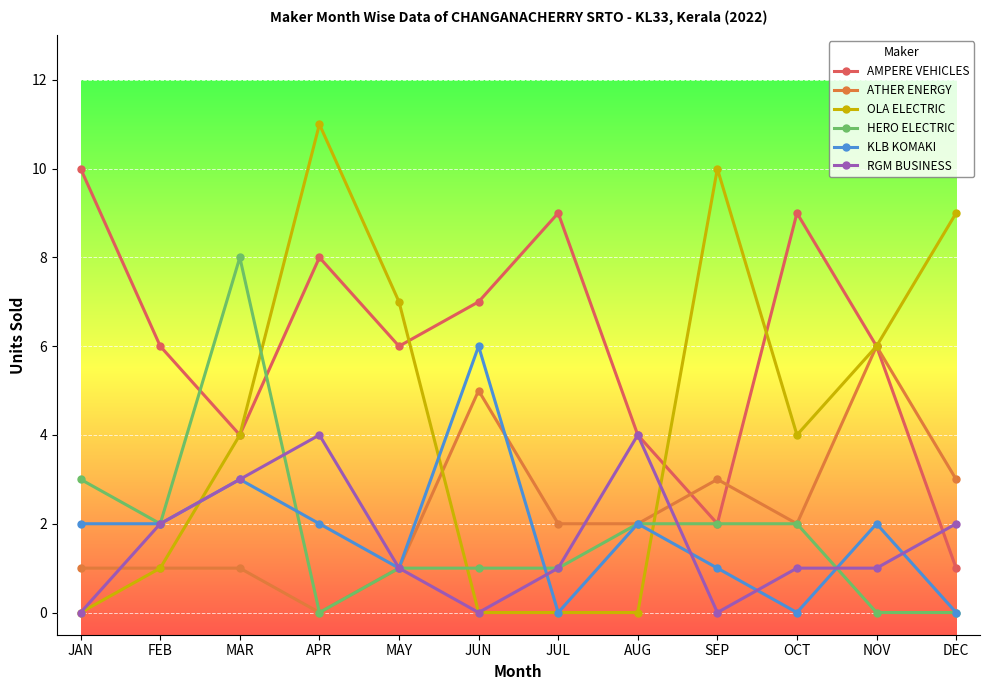

At which category is the sum across all series the highest?

APR